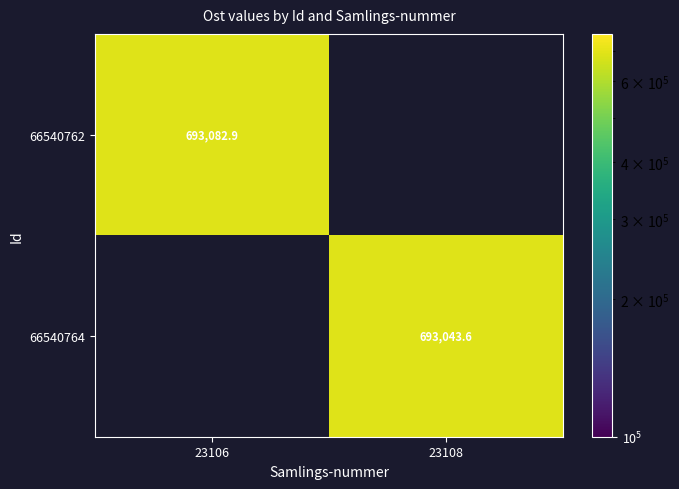

At which label does 66540762 reach its minimum?

23106